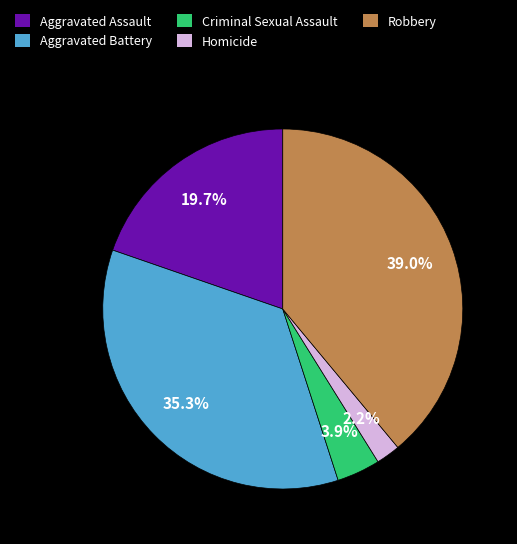

Which slice is the largest?

Robbery